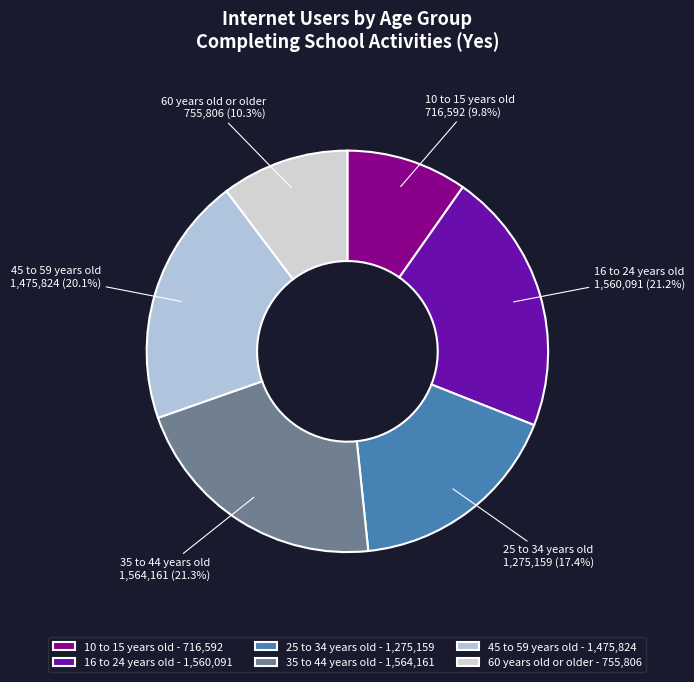

To the nearest percent, what is the average slice percentage?

17%